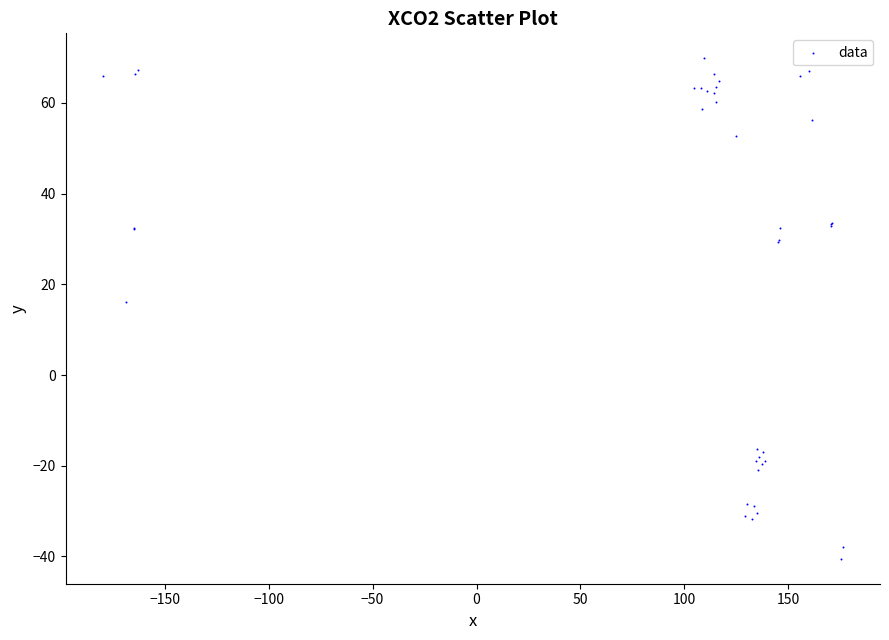

What Y value in the scatter plot is closest to 14?

16.1